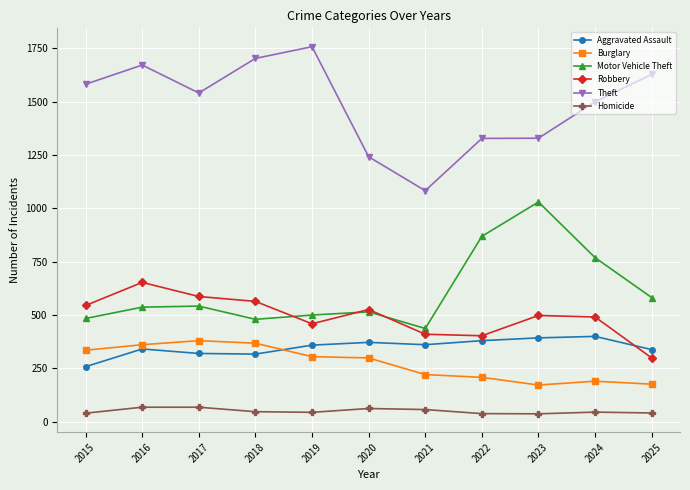

What is the difference between the maximum and minimum values in the Burglary series?

208